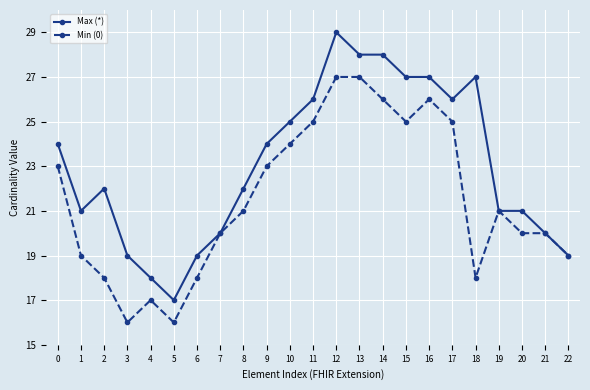

Where is the first local maximum for Min (0)?

4